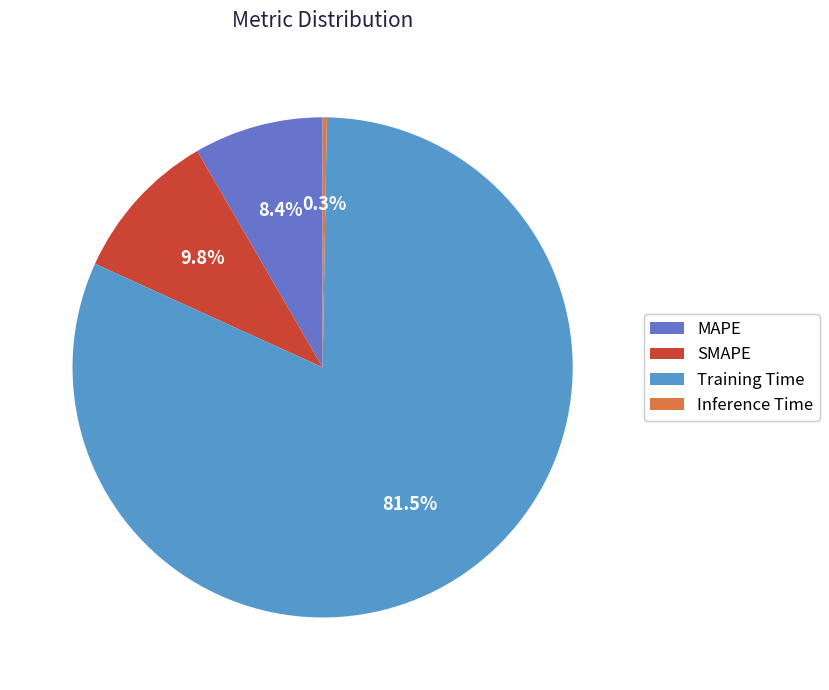

To the nearest percent, what is the average slice percentage?

25%